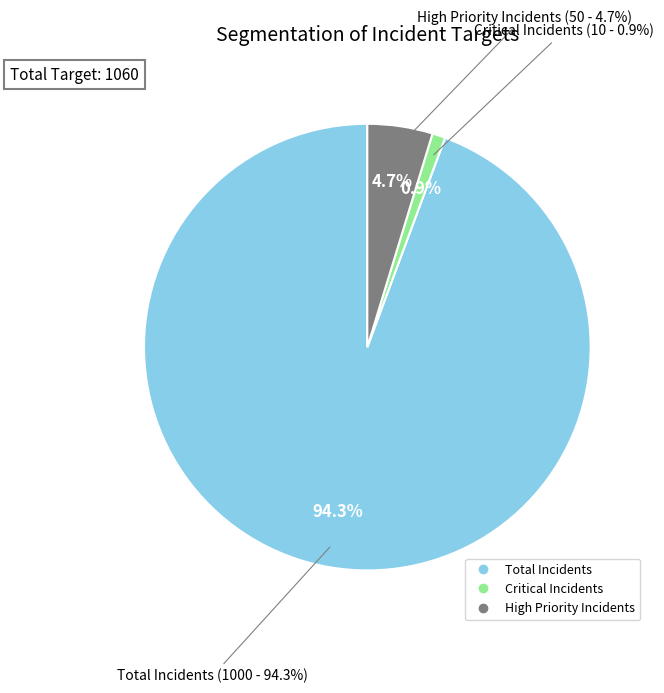

Does Total Incidents account for over 50% of the chart?

Yes